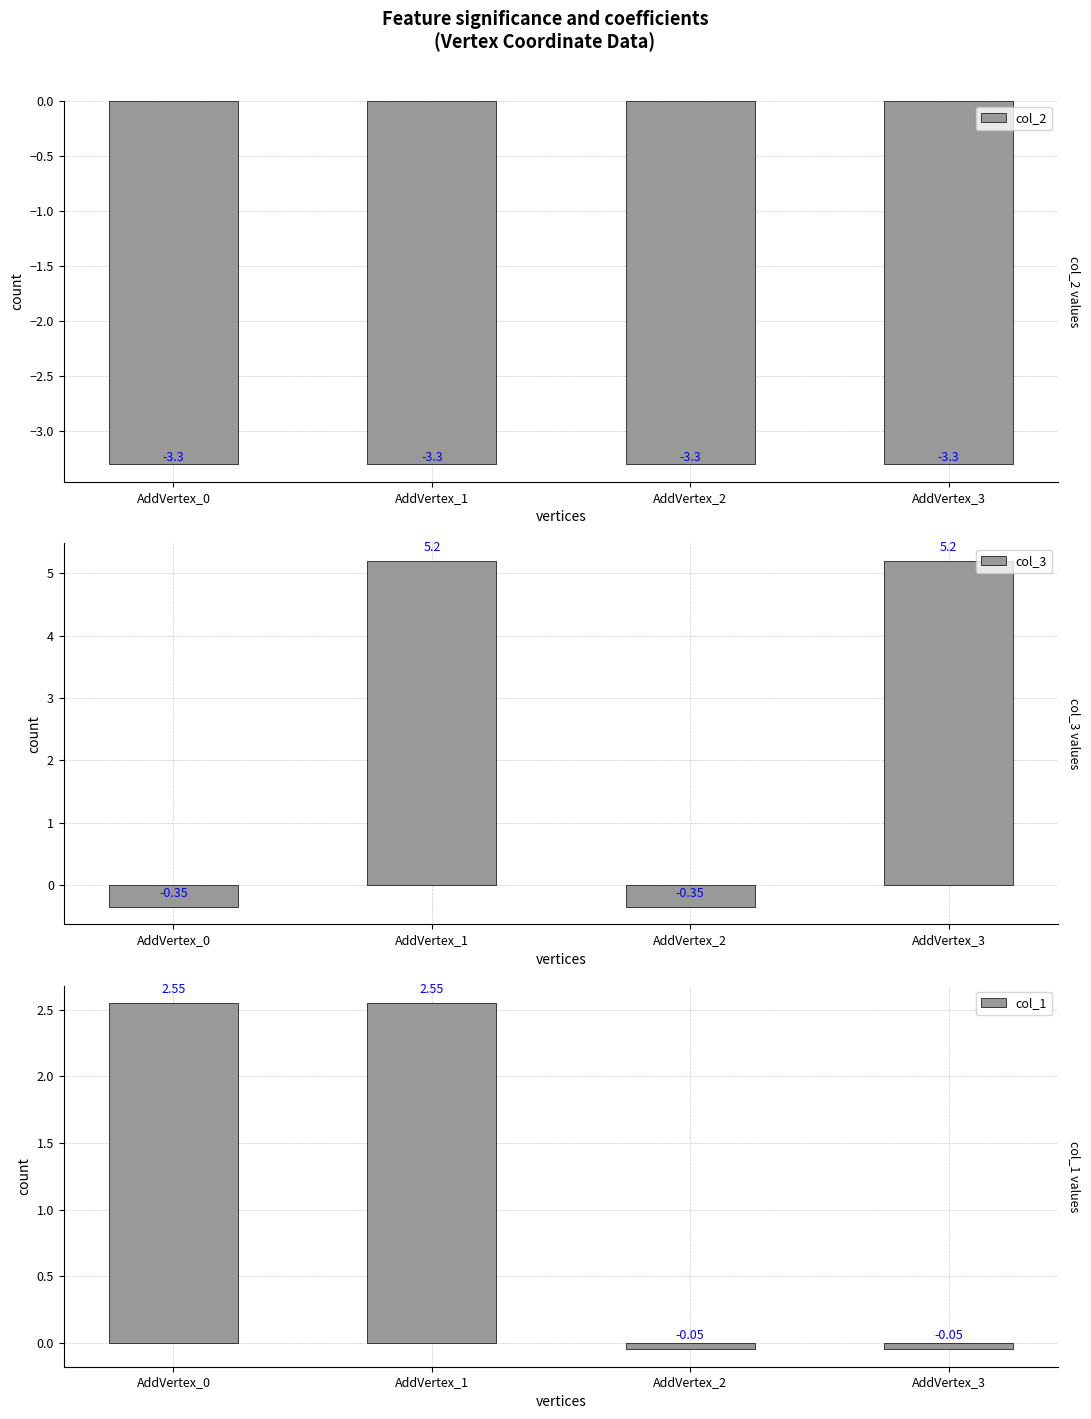

At AddVertex_3, list the series in order from smallest to largest.

col_2, col_1, col_3